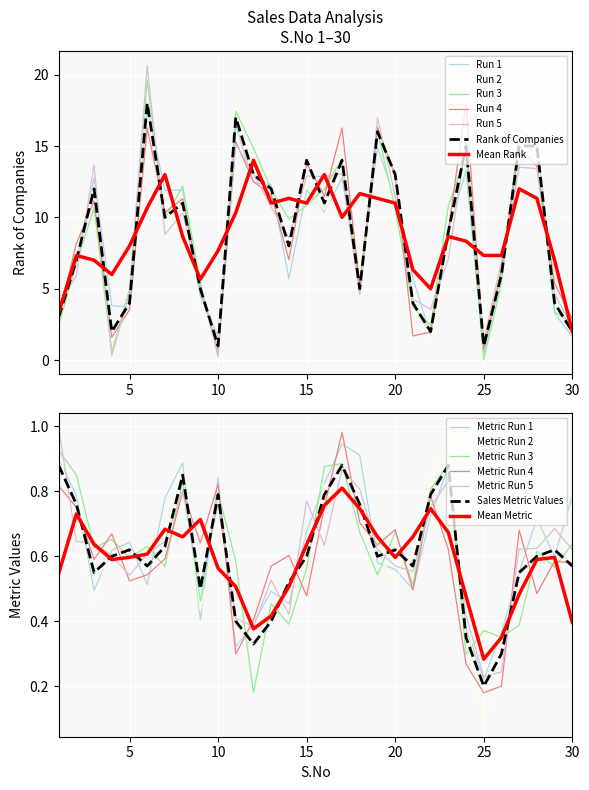

What is the maximum value for Rank of Companies?

18.0